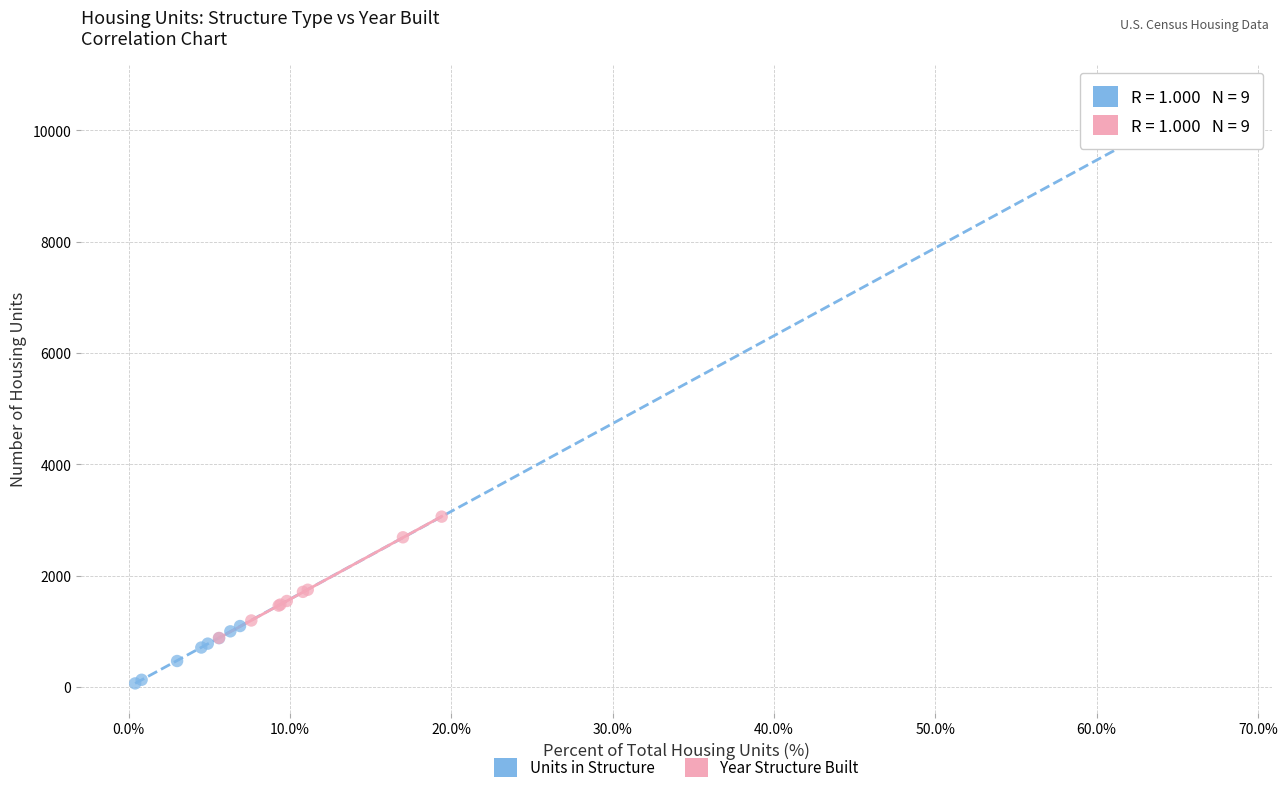

Which series reaches the minimum Y coordinate?

Units in Structure